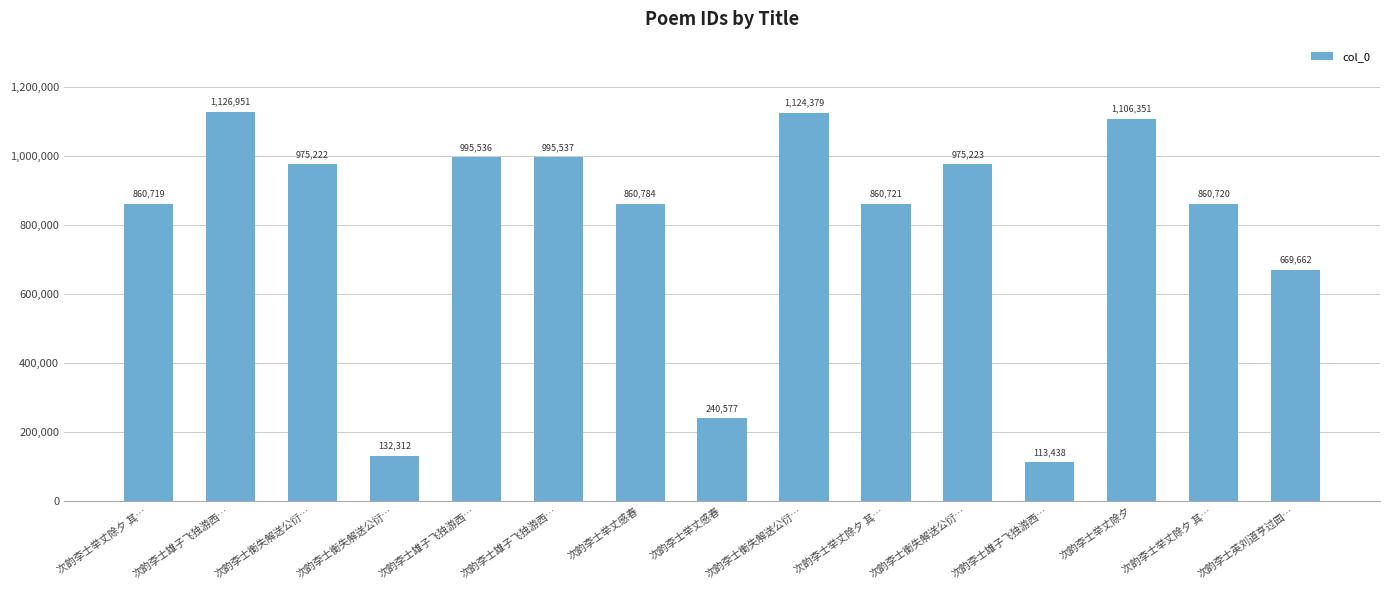

Between 次韵李士雄子飞独游西… and 次韵李士雄子飞独游西…, which is larger?

次韵李士雄子飞独游西…